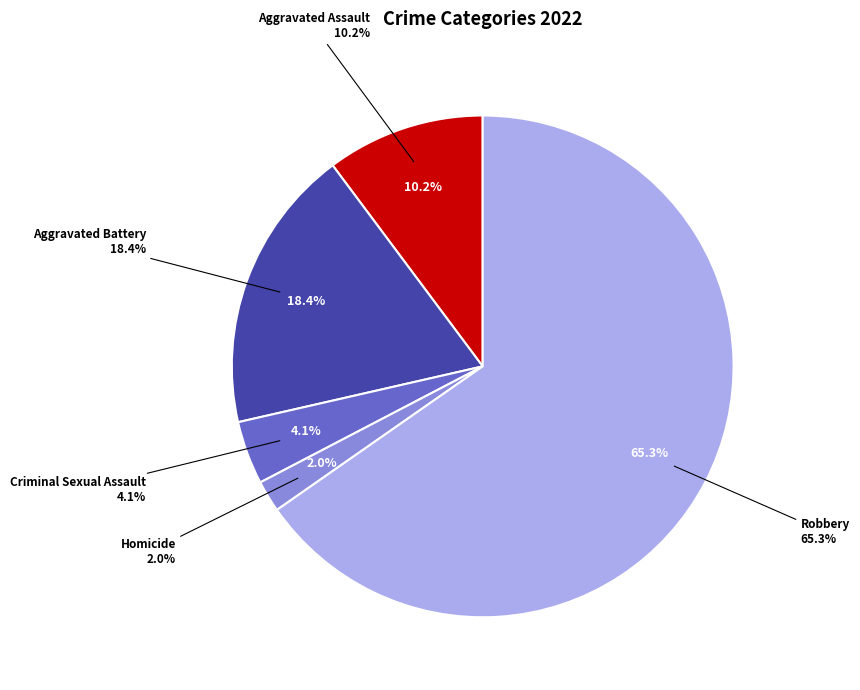

What percentage do Homicide and Aggravated Battery together represent?

20.4%